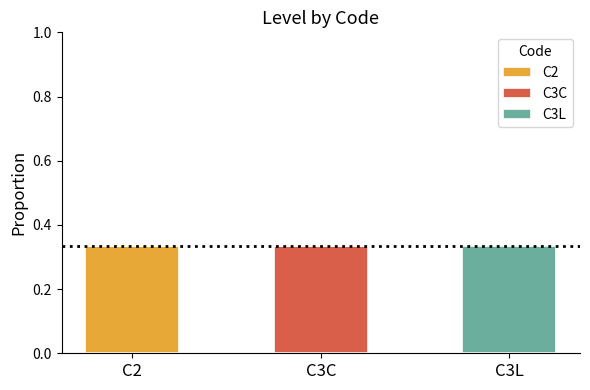

At which label does C2 reach its peak?

C2